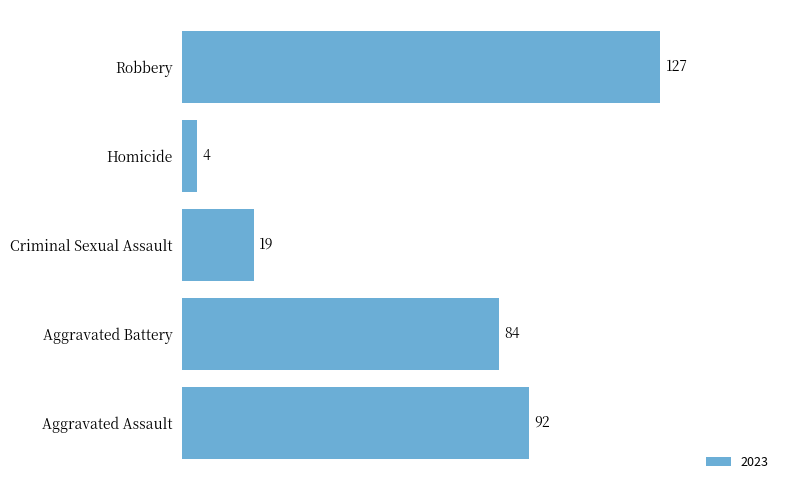

What is the average value?

65